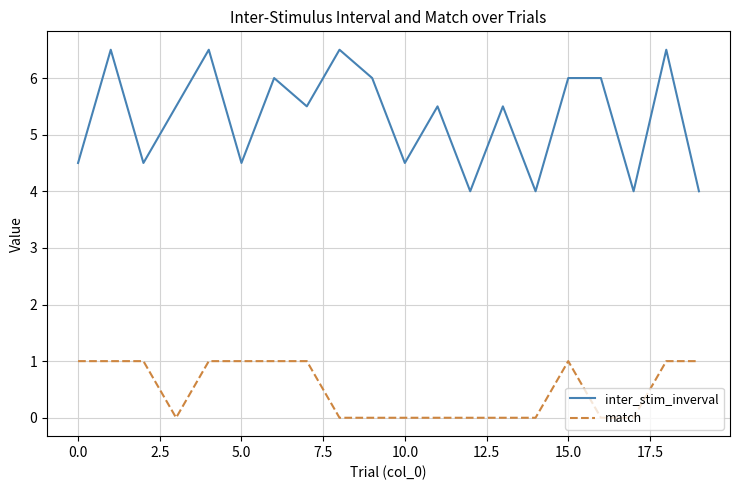

Which series has the largest range (max minus min)?

inter_stim_inverval